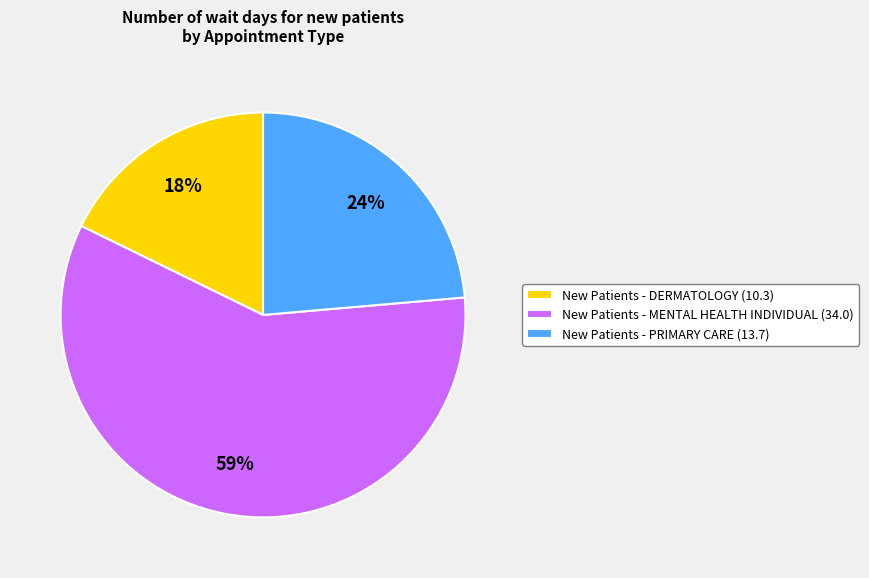

Between New Patients - PRIMARY CARE (13.7) and New Patients - DERMATOLOGY (10.3), which is larger?

New Patients - PRIMARY CARE (13.7)